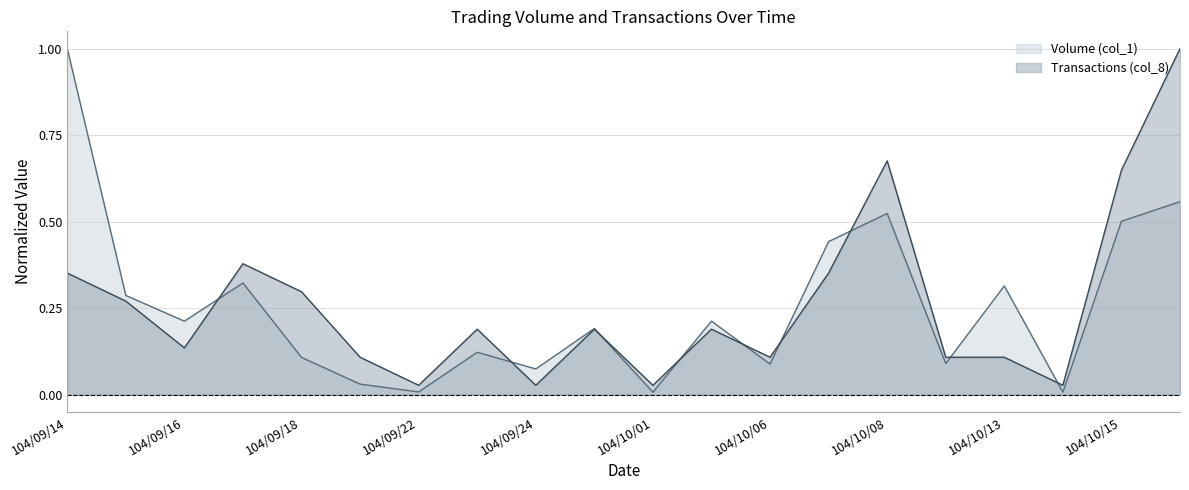

What is the value of the Transactions (col_8) point at the 3rd from the left?

0.1